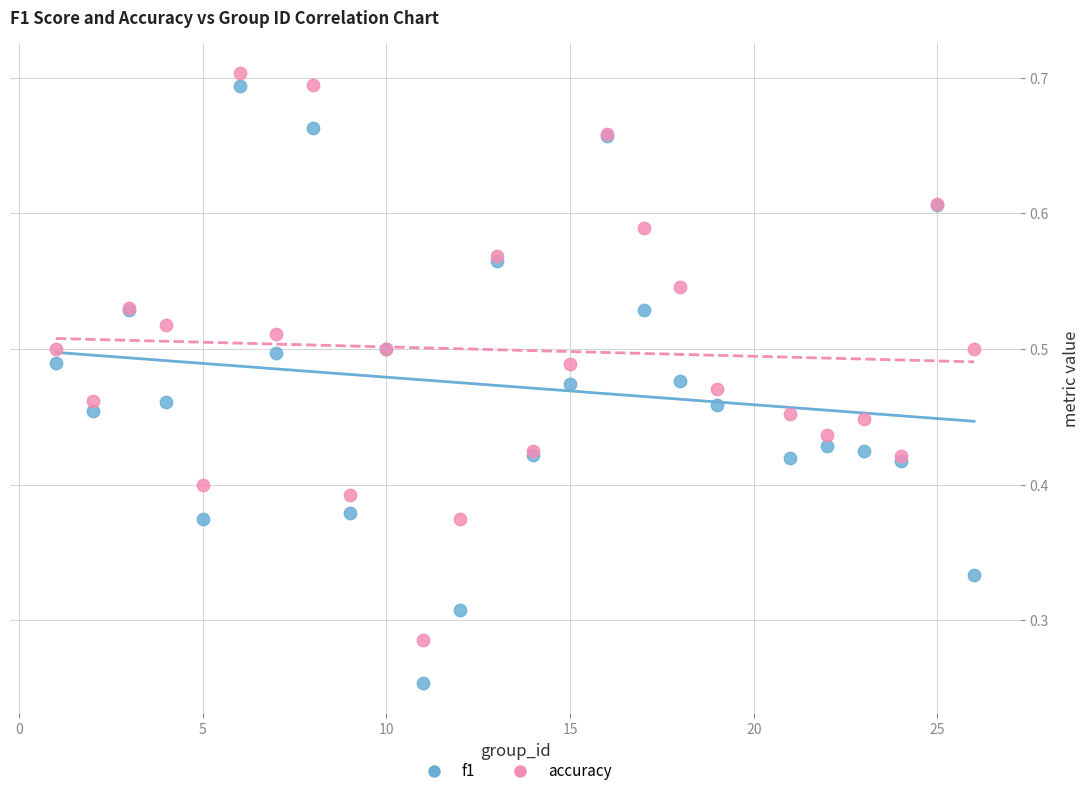

What is the X range (max minus min) for the scatter plot?

25.0